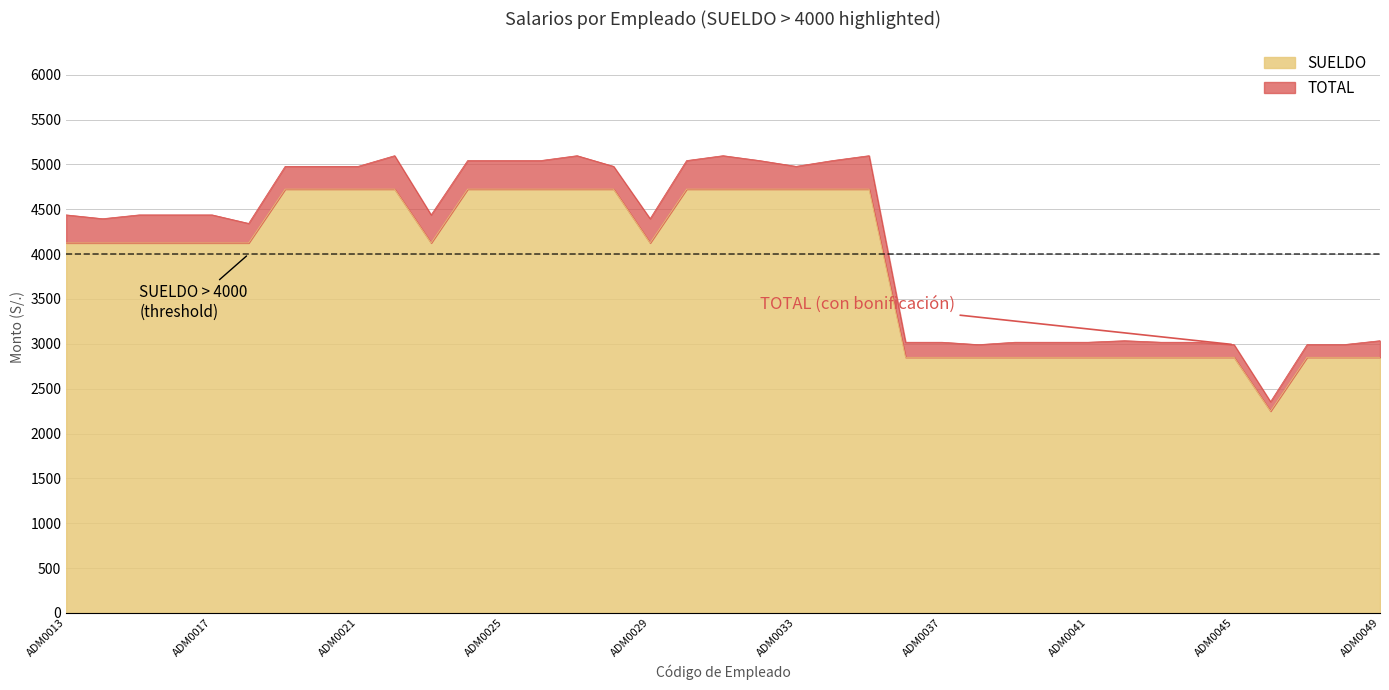

In TOTAL, how many points are lower than both neighbors (excluding endpoints)?

7